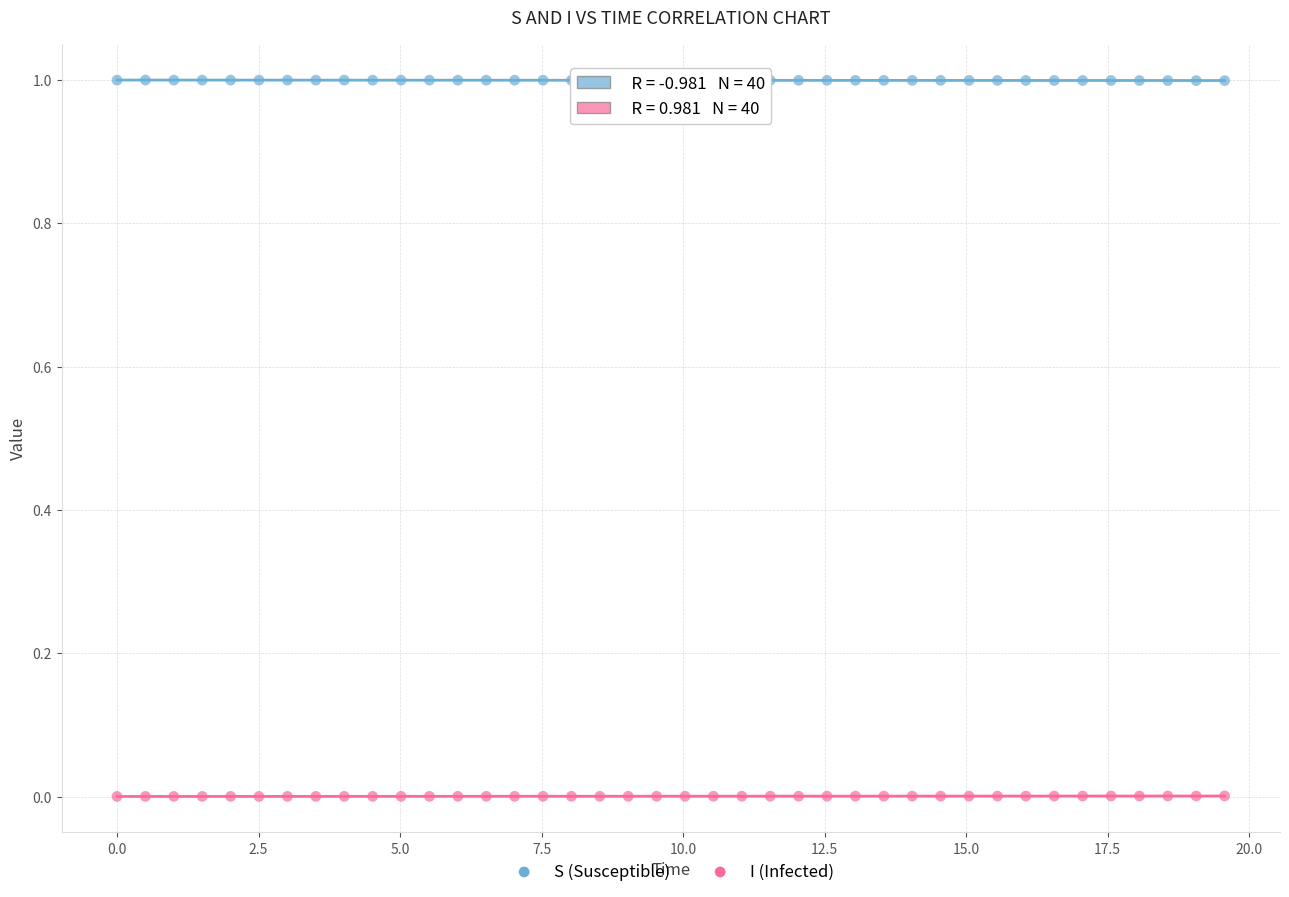

Which series reaches the minimum Y coordinate?

I (Infected)